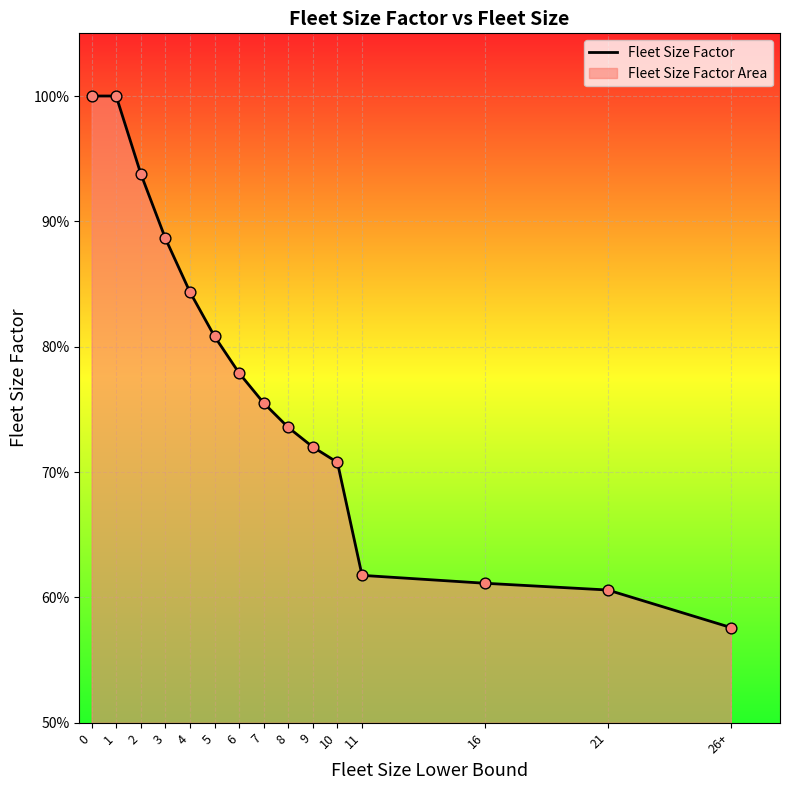

Which has a higher value, 21 or 26+?

21